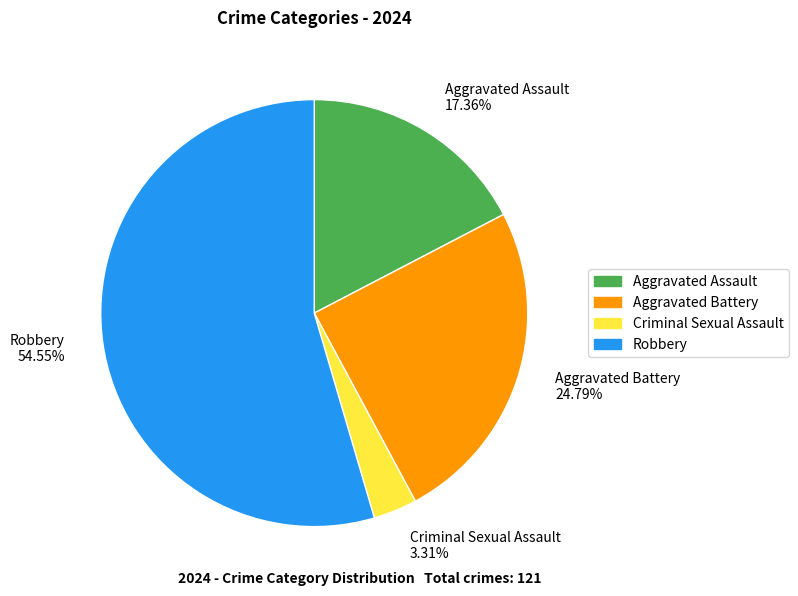

What is the largest slice in the pie chart?

Robbery